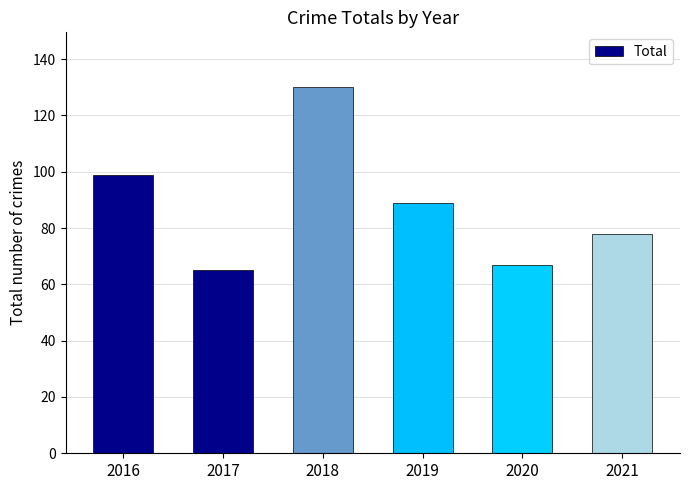

Rank the categories by value from highest to lowest.

2018, 2016, 2019, 2021, 2020, 2017